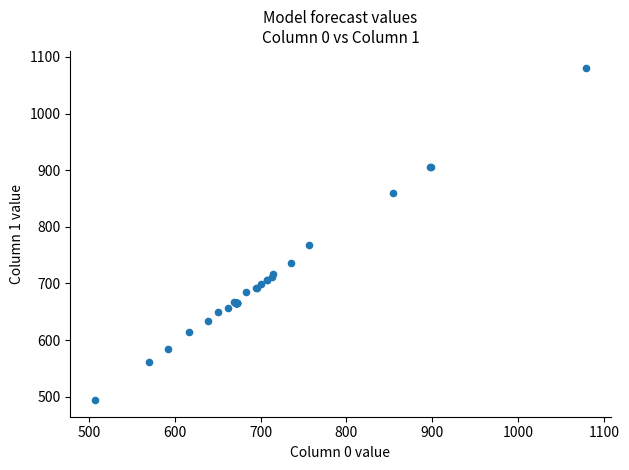

What Y value in the scatter plot is closest to 787?

767.7